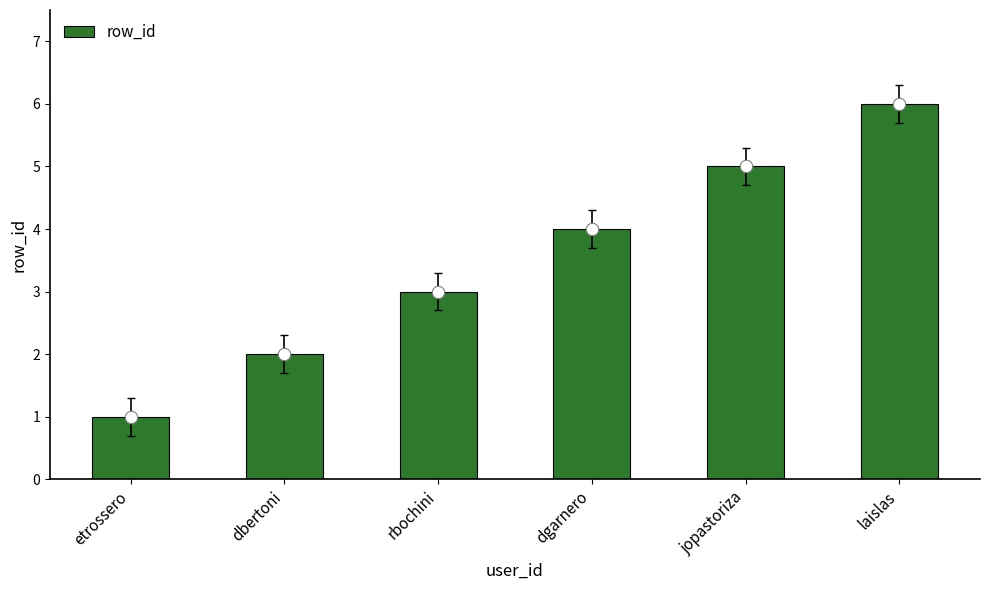

What is the change in value from dbertoni to rbochini?

+1